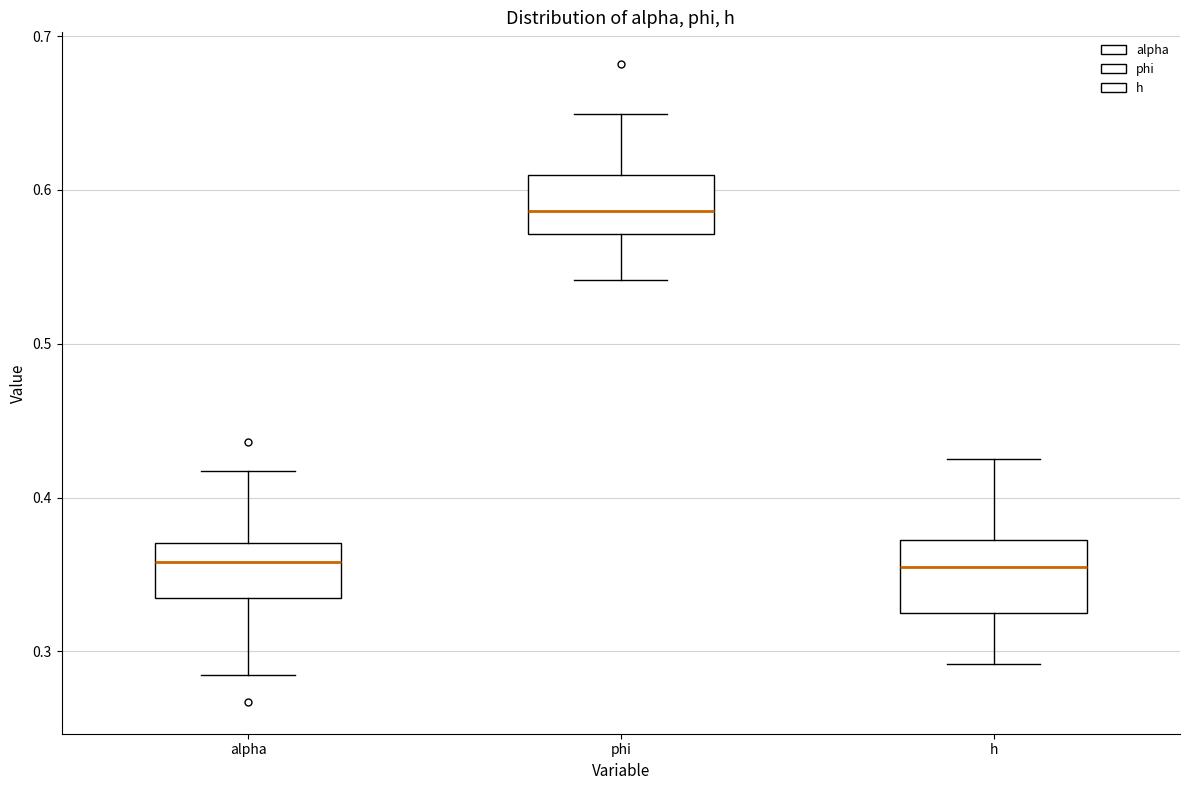

Where is the upper edge of the box for alpha on the y-axis? The values are not printed on the chart, so give them approximately, as read against the axis.

0.37